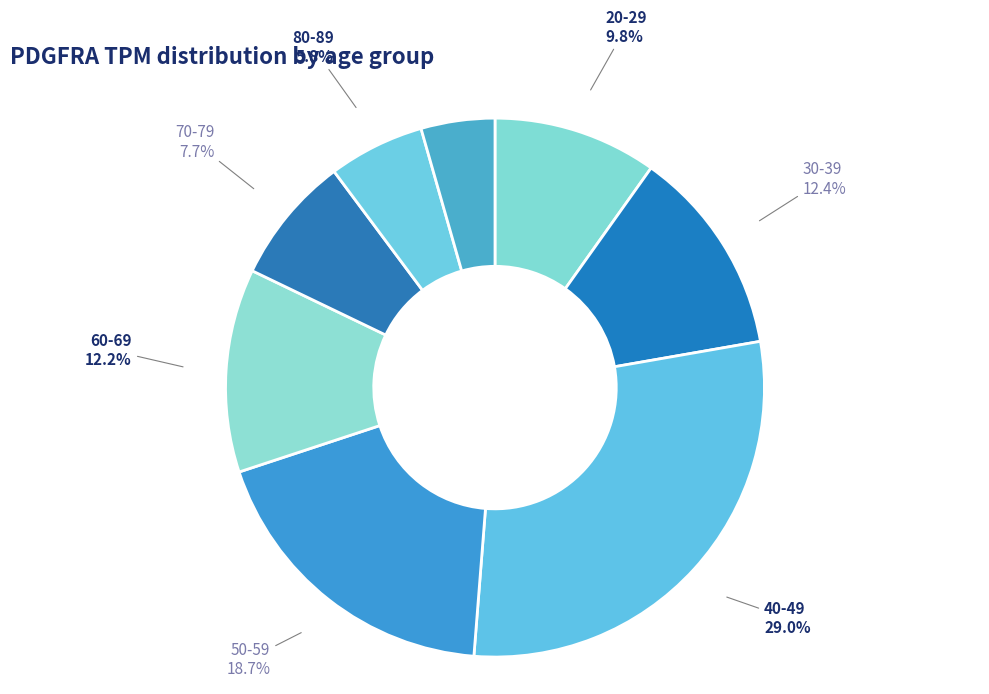

What percentage do 90-99 and 40-49 together represent?

33.4%